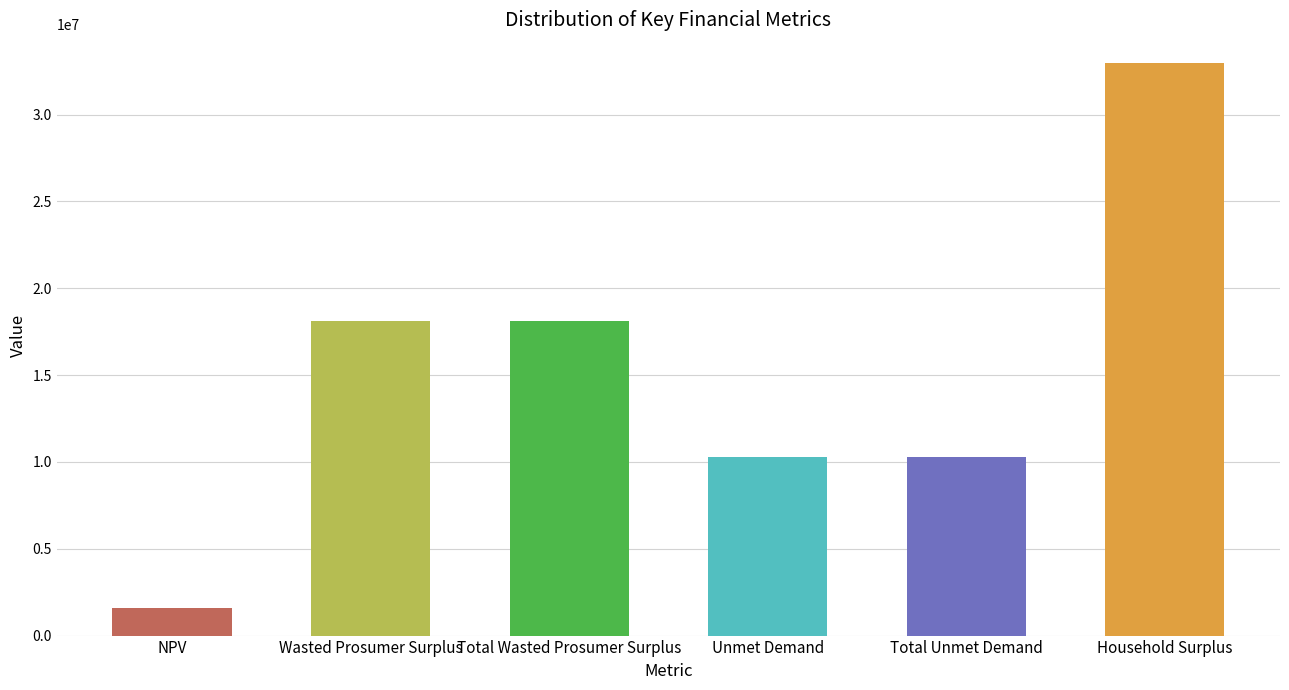

What position from the left is Household Surplus?

6